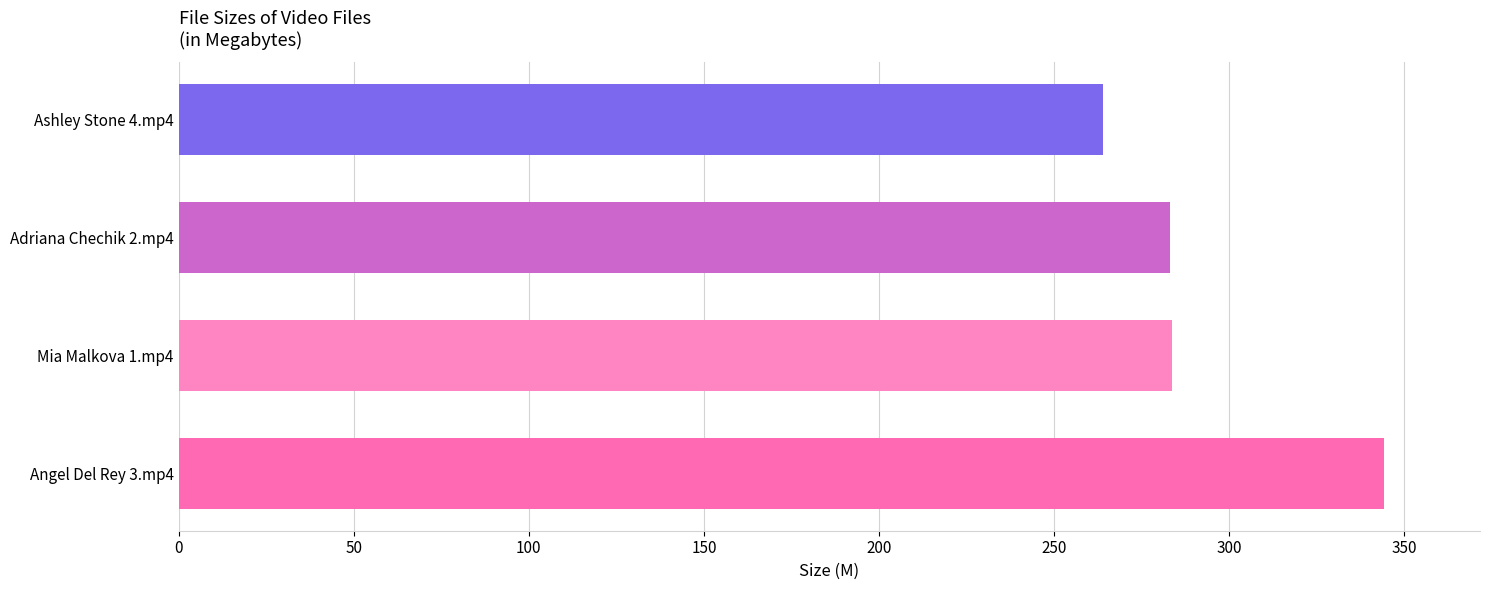

Are the bars grouped side by side (vs. stacked)?

No